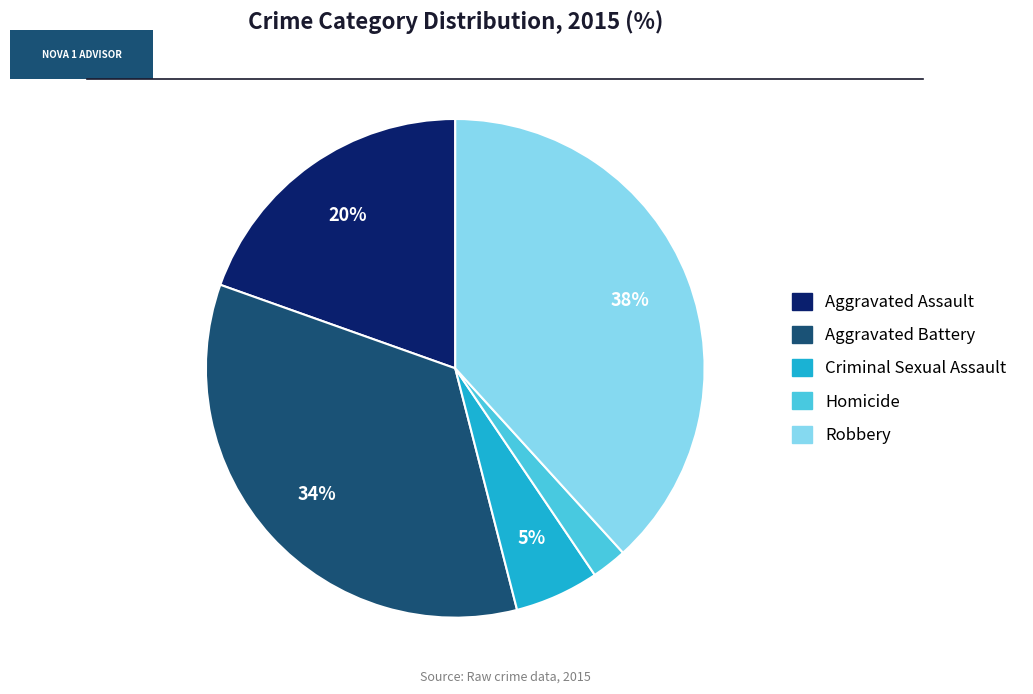

Do Aggravated Battery and Robbery together represent more than half of the pie?

Yes